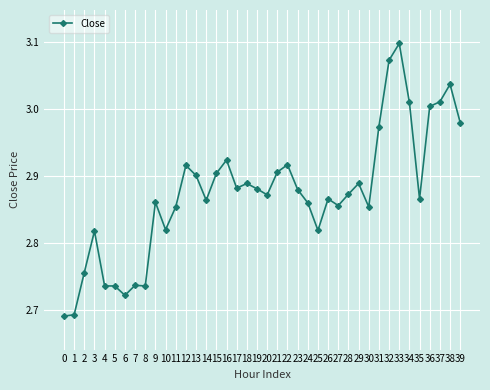

At which category does the chart reach its peak across all series?

33